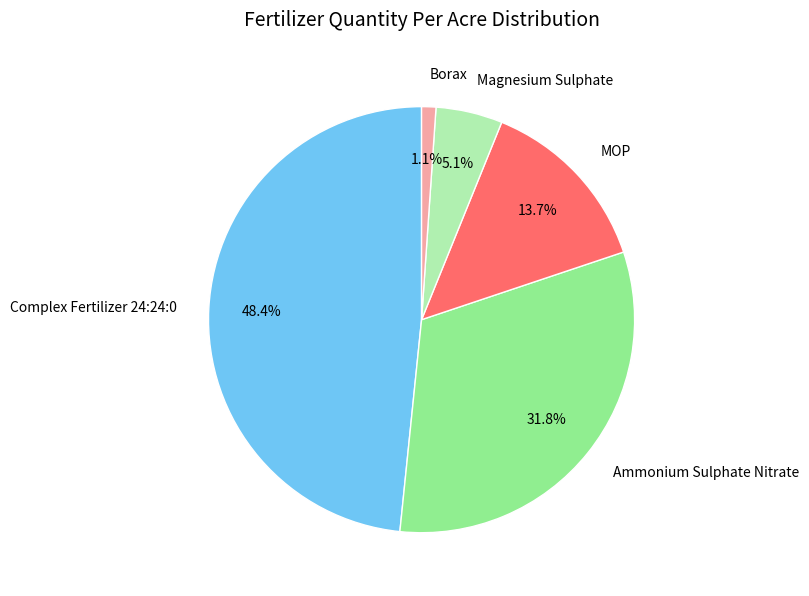

Between MOP and Borax, which is larger?

MOP